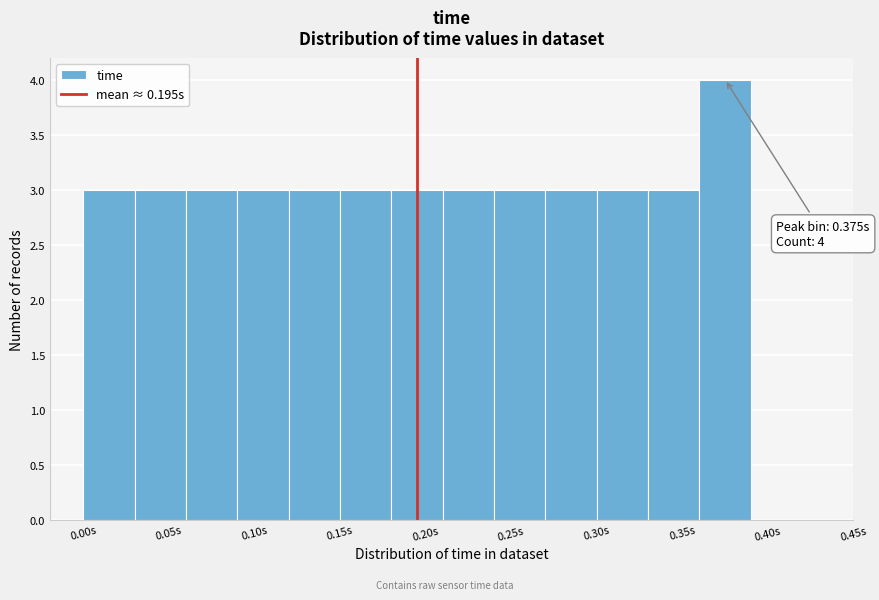

Which range on the x-axis has the tallest bar?

0.36 to 0.39